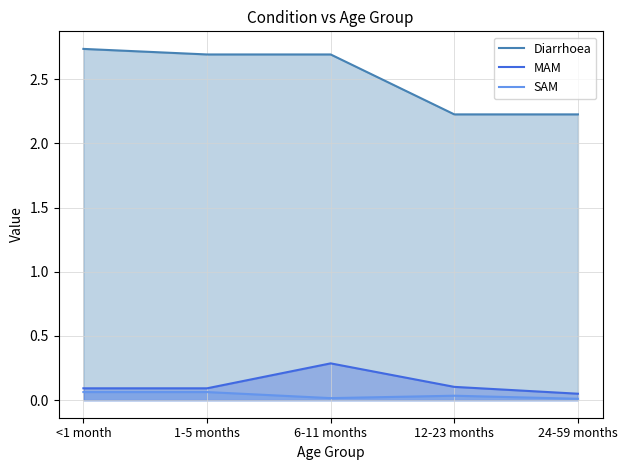

What is the approximate value of Diarrhoea at 6-11 months?

2.7